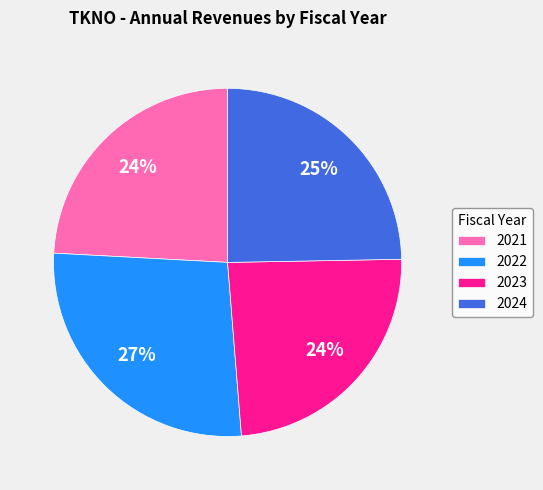

Is there a majority slice in this chart?

No